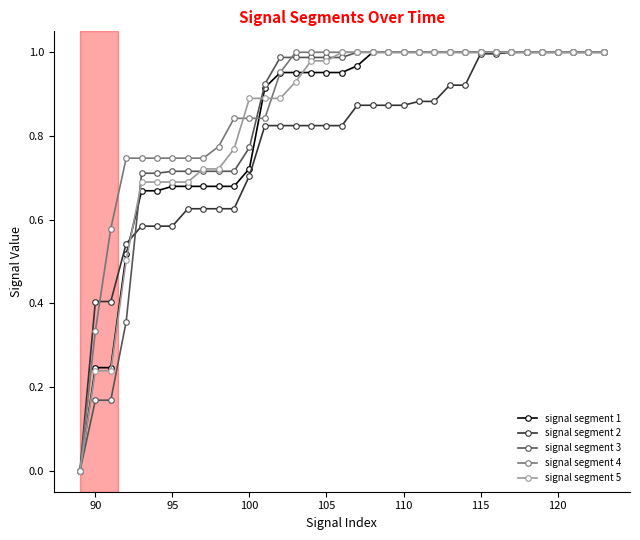

Does the chart have visible grid lines?

No